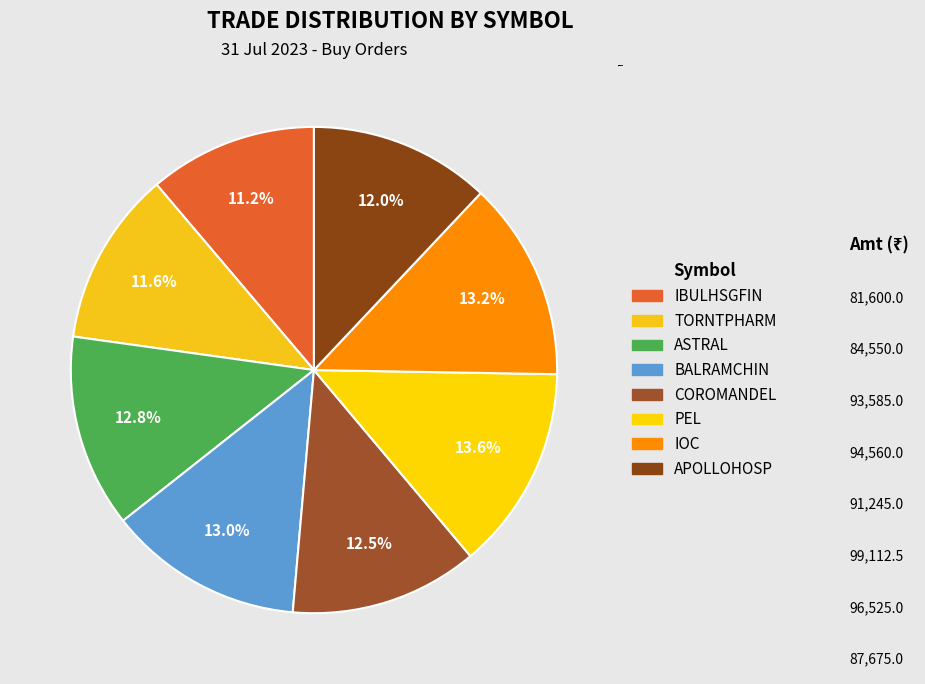

What percentage is the TORNTPHARM slice, to the nearest percent?

12%